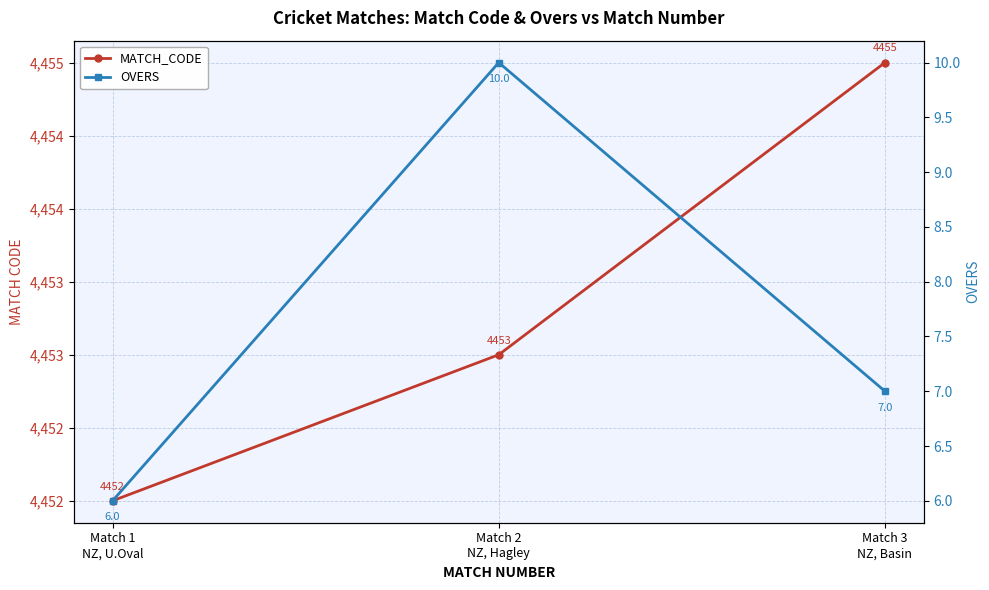

Count the MATCH_CODE values in the range 4452 to 4455.

3